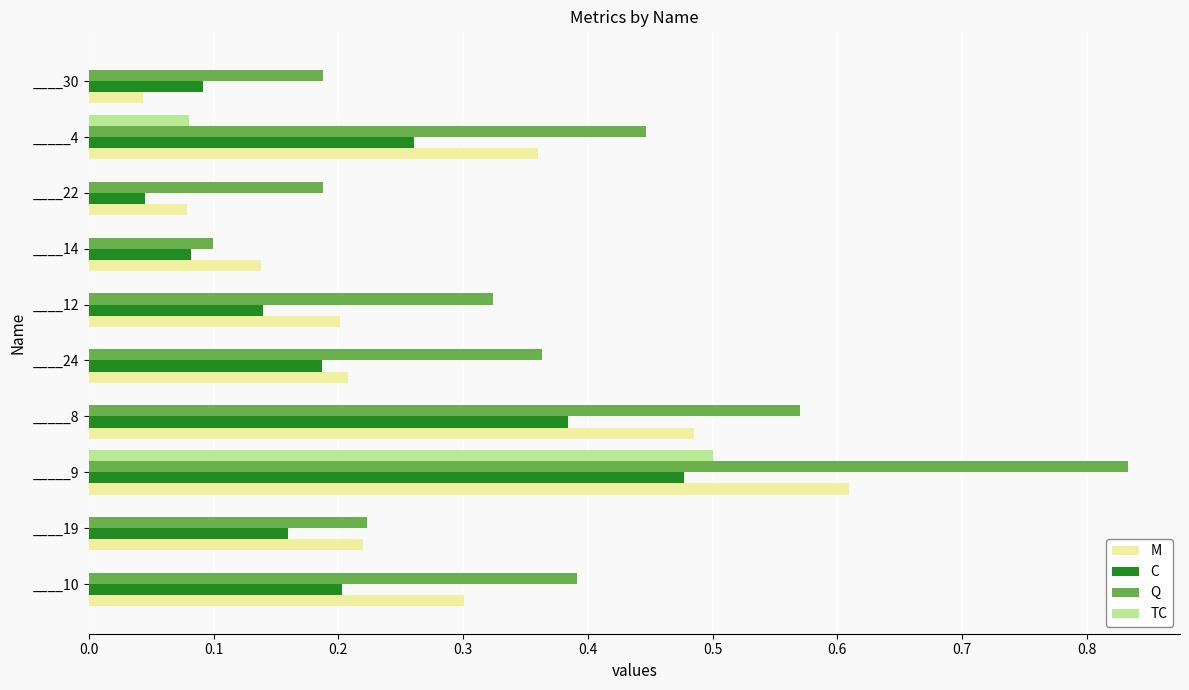

Which series has the largest total across all categories?

Q